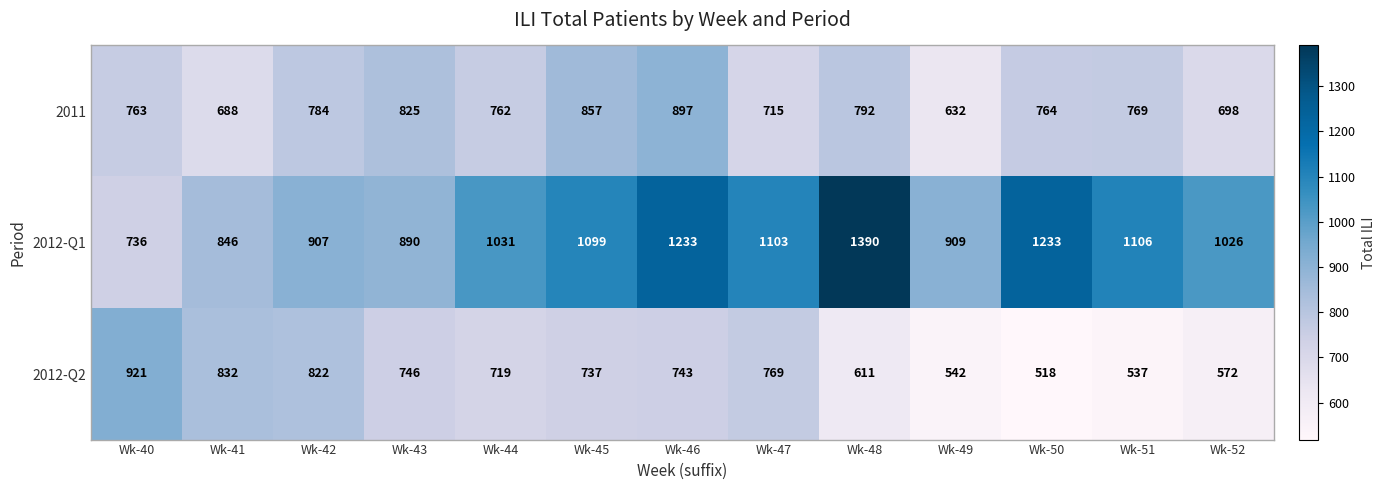

Which series changed the most between Wk-40 and Wk-51?

2012-Q2